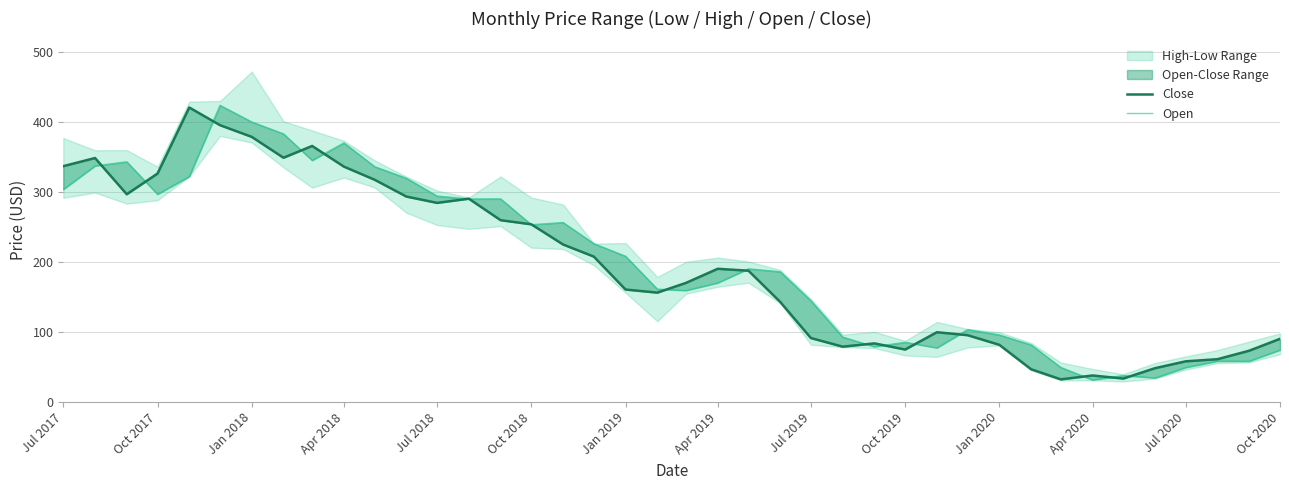

Reading left to right, what are all the values shown in this chart?

Close: 336.8	348.4	296.6	326.1	420.6	395.4	378.6	348.8	365.6	336.1	317.4	293.3	284.2	290.2	259.5	253.6	224.8	207.4	160.3	155.9	169.8	190.0	187.3	142.7	91.0	78.7	83.3	74.5	99.3	95.0	81.2	46.4	31.9	37.5	33.0	47.9	57.7	60.8	72.9	89.8
Open: 303.5	337.1	343.0	296.6	322.0	423.8	400.0	383.0	345.1	370.0	336.1	319.4	294.0	289.9	290.0	253.1	256.2	226.0	208.0	161.0	159.0	169.9	190.0	185.8	144.2	92.4	78.7	85.0	77.0	103.1	95.4	81.2	49.0	31.1	37.5	34.0	49.0	58.0	58.0	73.9